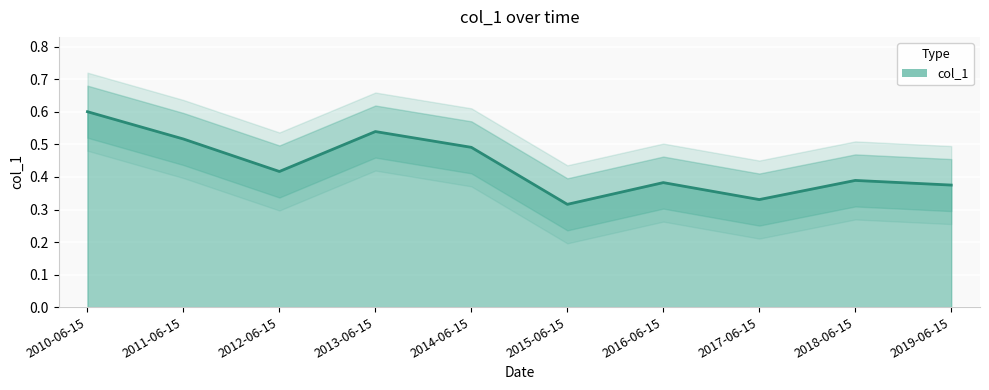

What is the change in value from 2013-06-15 to 2016-06-15?

-0.2